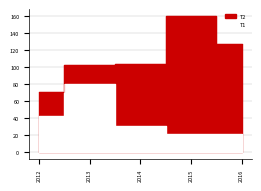

Which has a higher value, 2013 or 2012?

2013